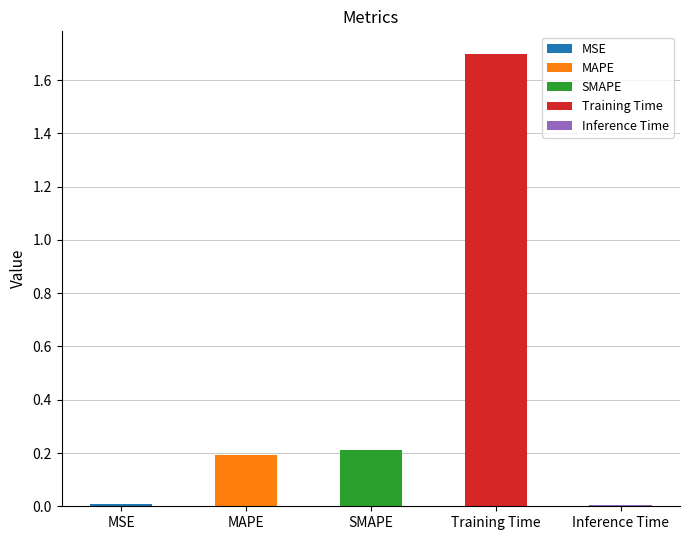

True or false: the data shows 0.1 at MAPE.

False